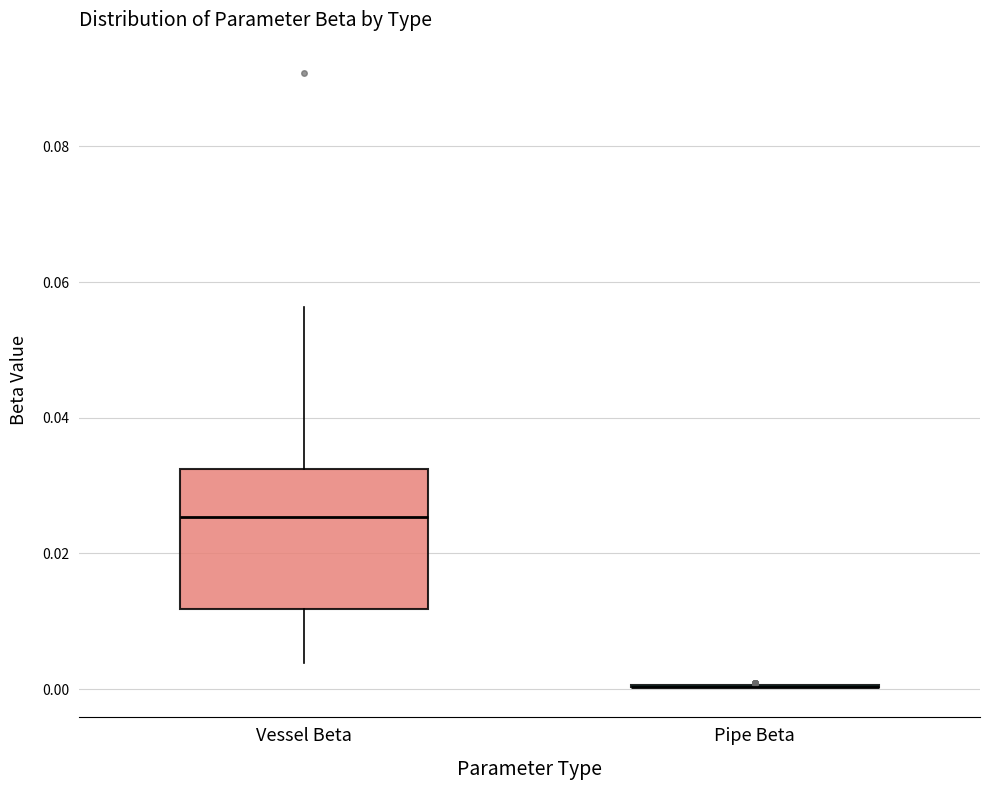

Reading left to right, read every box against the y-axis: the position of its median line, the range the box covers, and the ends of its whiskers. The values are not printed on the chart, so give them approximately, as read against the axis.

Vessel Beta: median 0.026, box 0.012 to 0.032, whiskers 0.004 to 0.056
Pipe Beta: box collapsed to a line at 0.000, whiskers 0.000 to 0.000